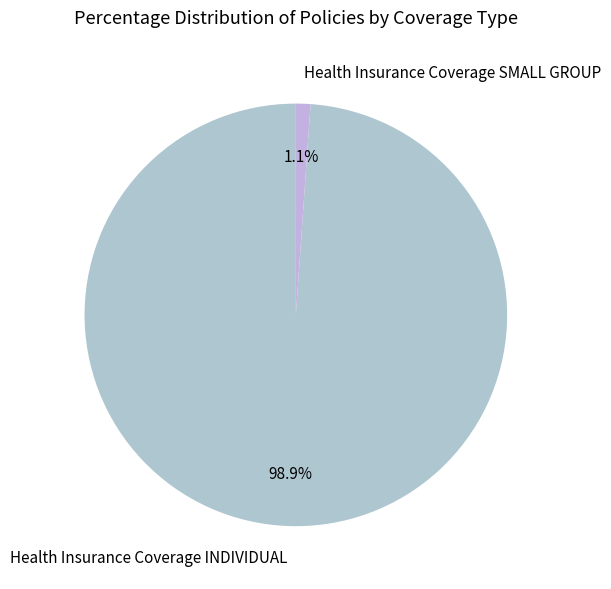

Which slice is the smallest?

Health Insurance Coverage SMALL GROUP